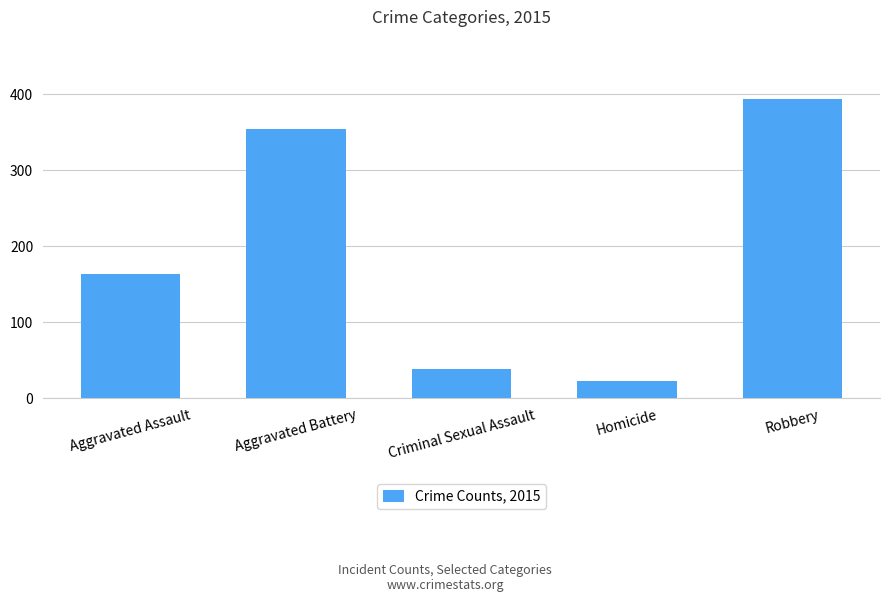

What is the minimum value shown in the chart?

23